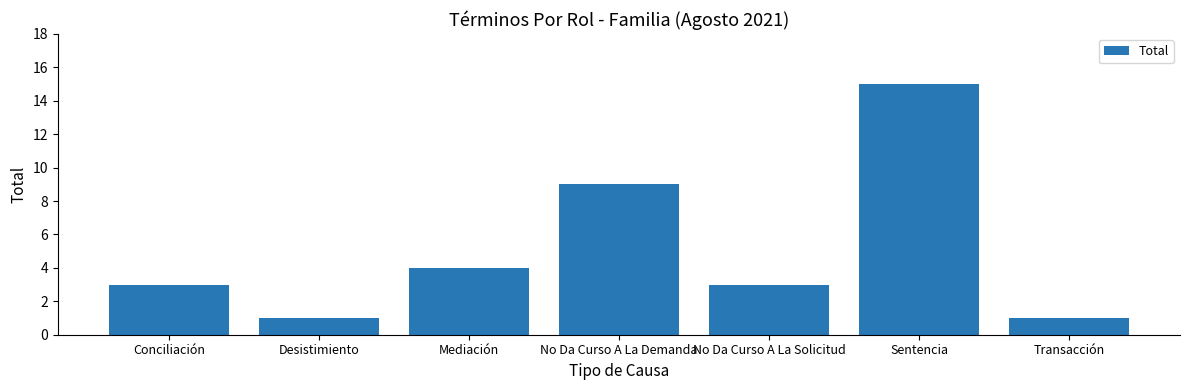

What is the label of the 3rd bar from the left?

Mediación